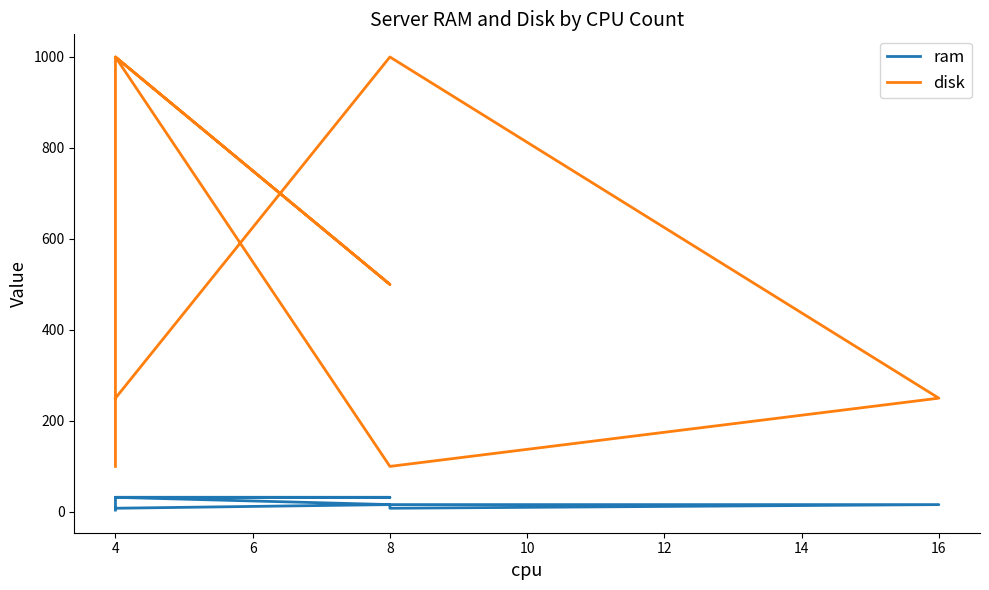

What are all the series names shown in the legend?

ram, disk